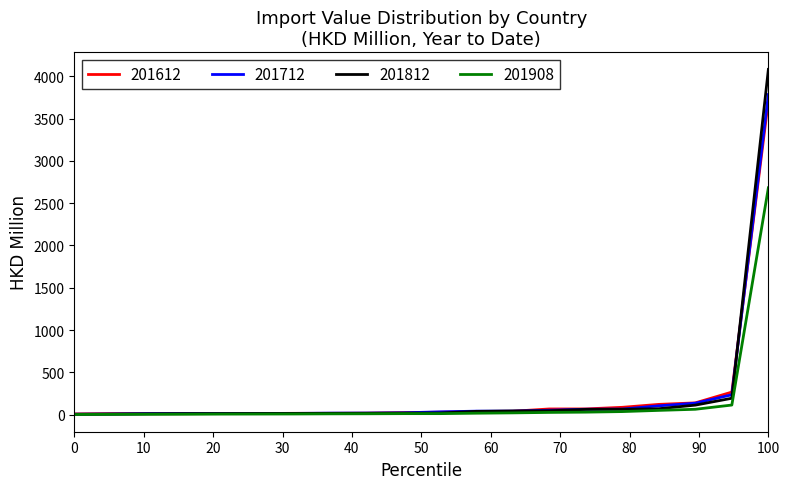

What is the highest value of the 201612 series?

3714.2